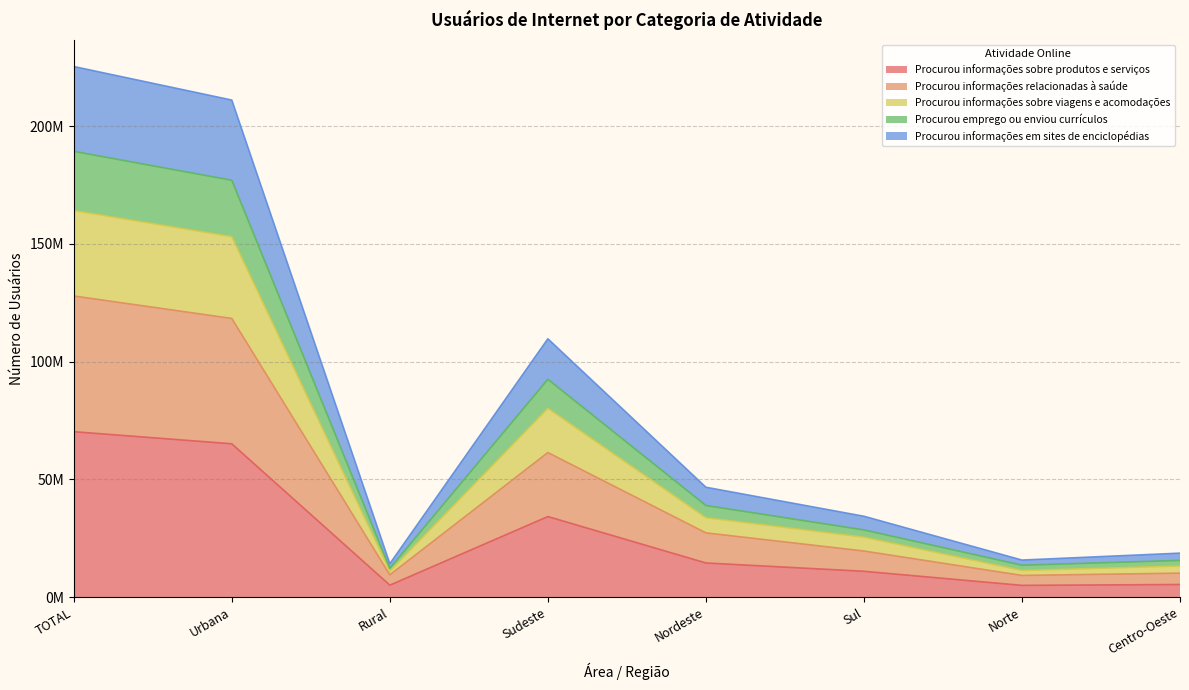

Is the value of Procurou informações em sites de enciclopédias at Urbana greater than the value of Procurou informações relacionadas à saúde at Centro-Oeste?

Yes